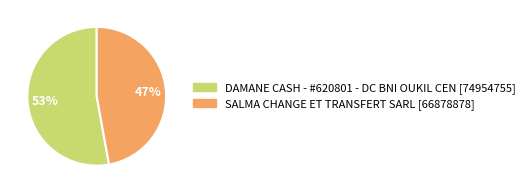

Is it true that SALMA CHANGE ET TRANSFERT SARL is 37% of the pie?

False